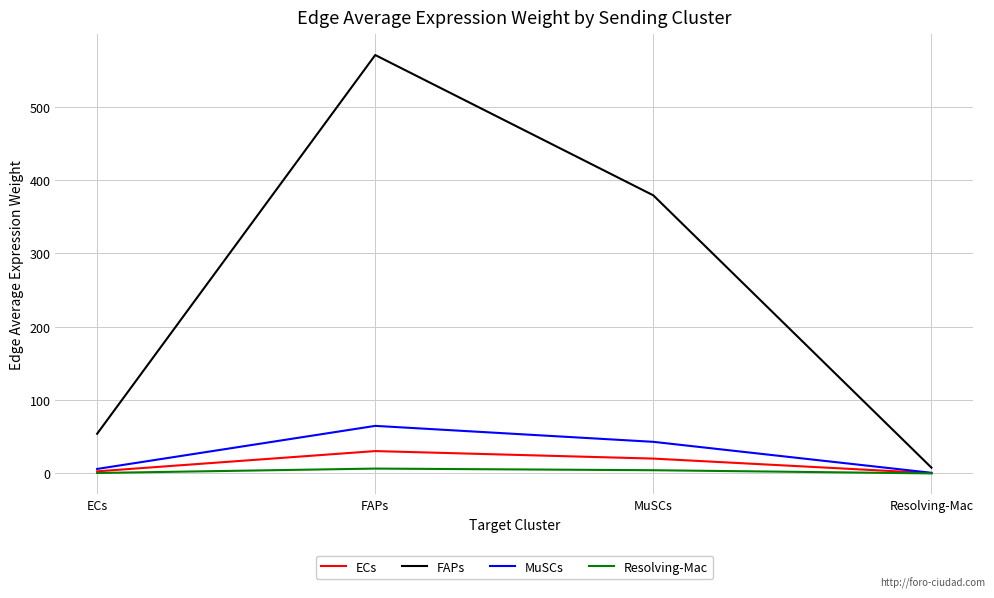

Is it true that FAPs equals 379.1 at MuSCs?

True